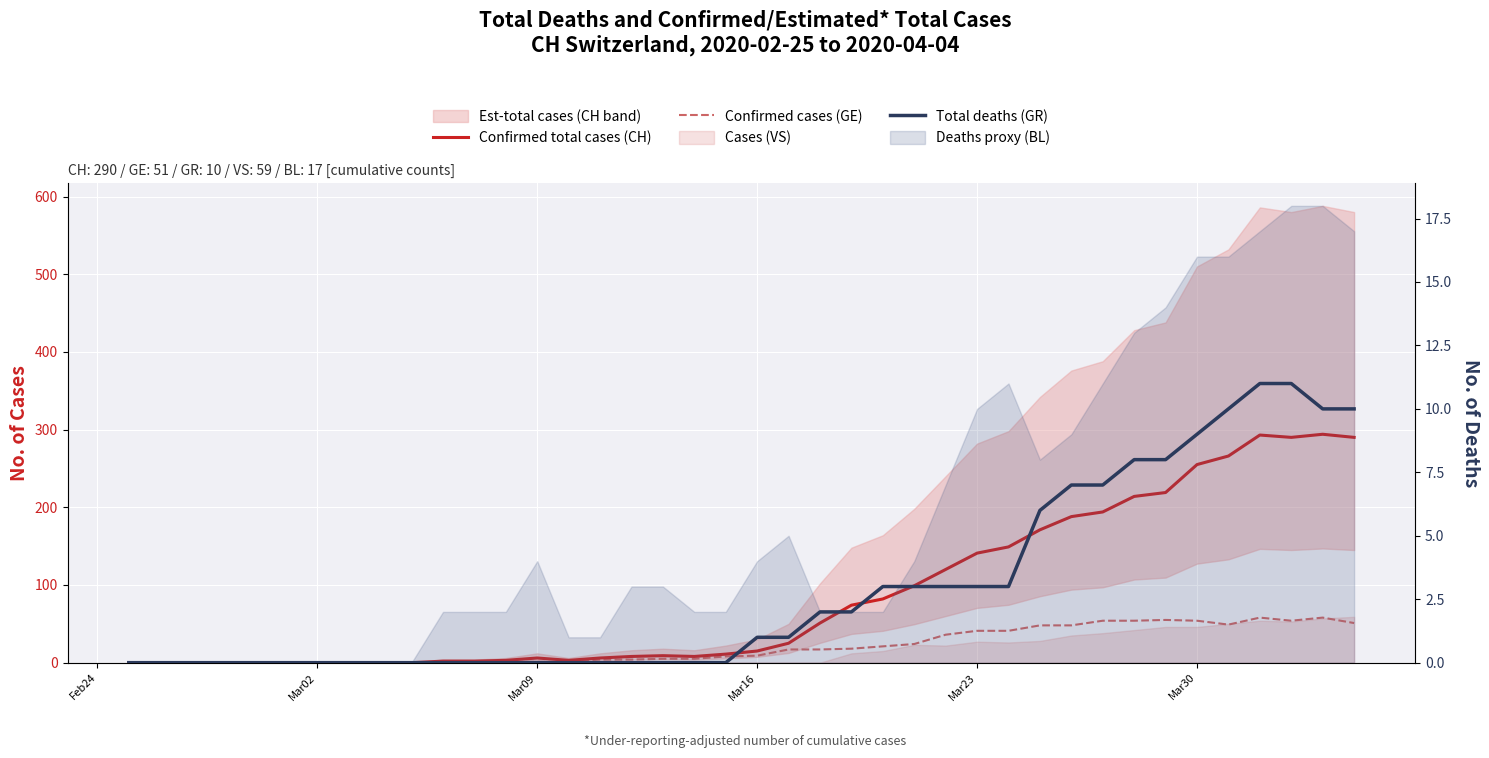

Is it true that Confirmed cases (GE) equals 7 at 17?

False